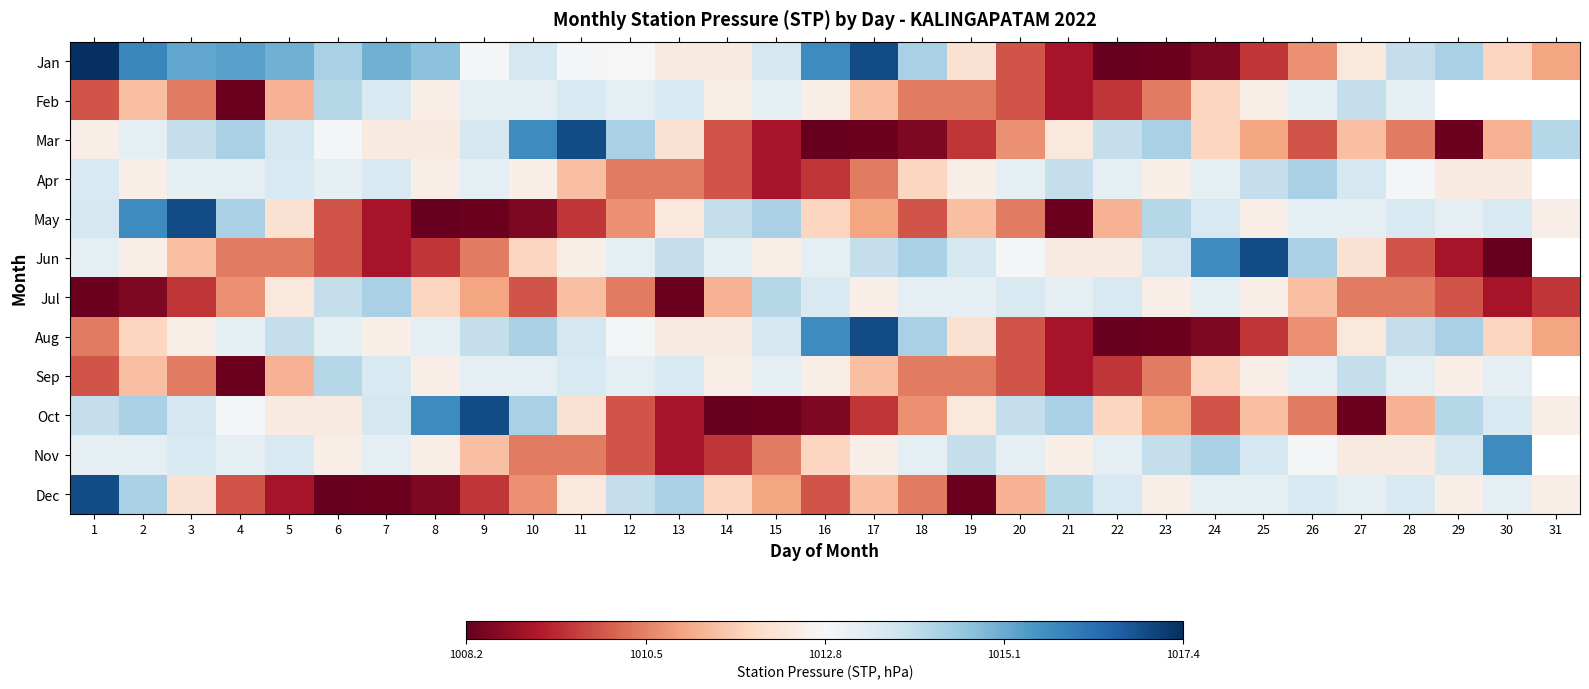

What is the lowest value of the Feb series?

1008.3